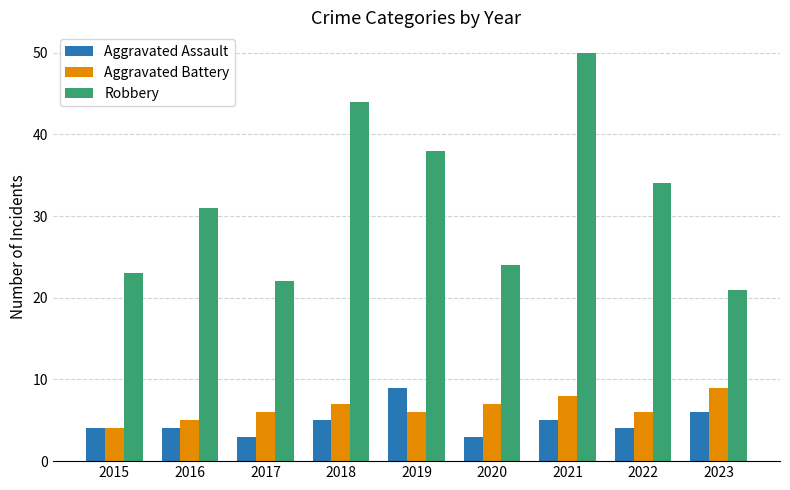

Rank the series at 2023 from lowest to highest value.

Aggravated Assault, Aggravated Battery, Robbery